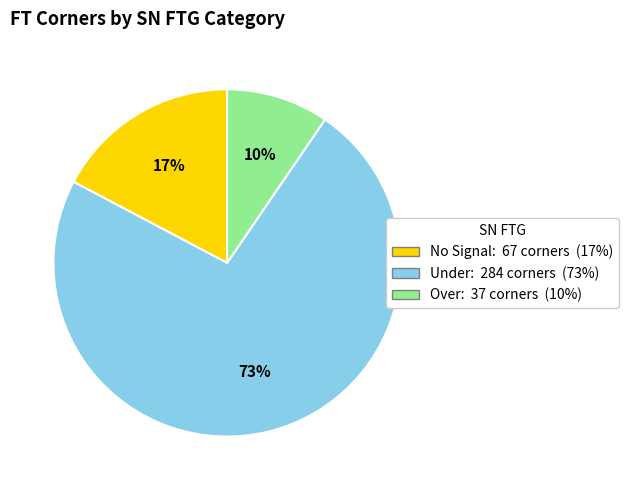

Count the number of slices in the pie.

3